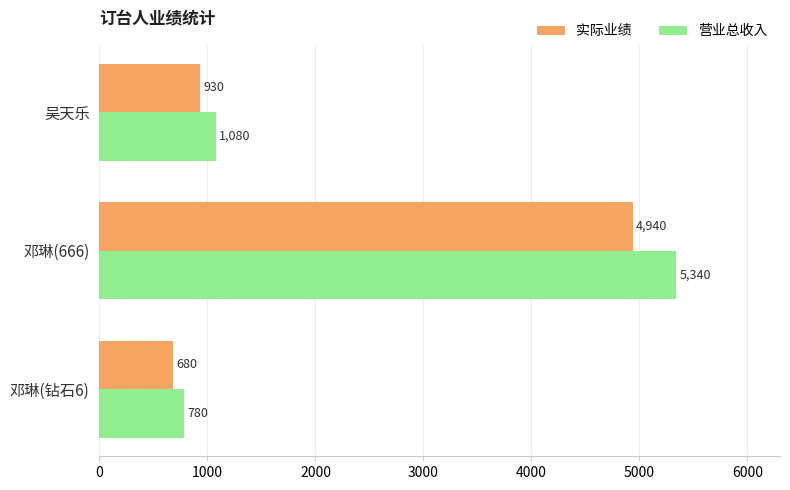

Which label corresponds to the smallest value in the chart?

邓琳(钻石6)